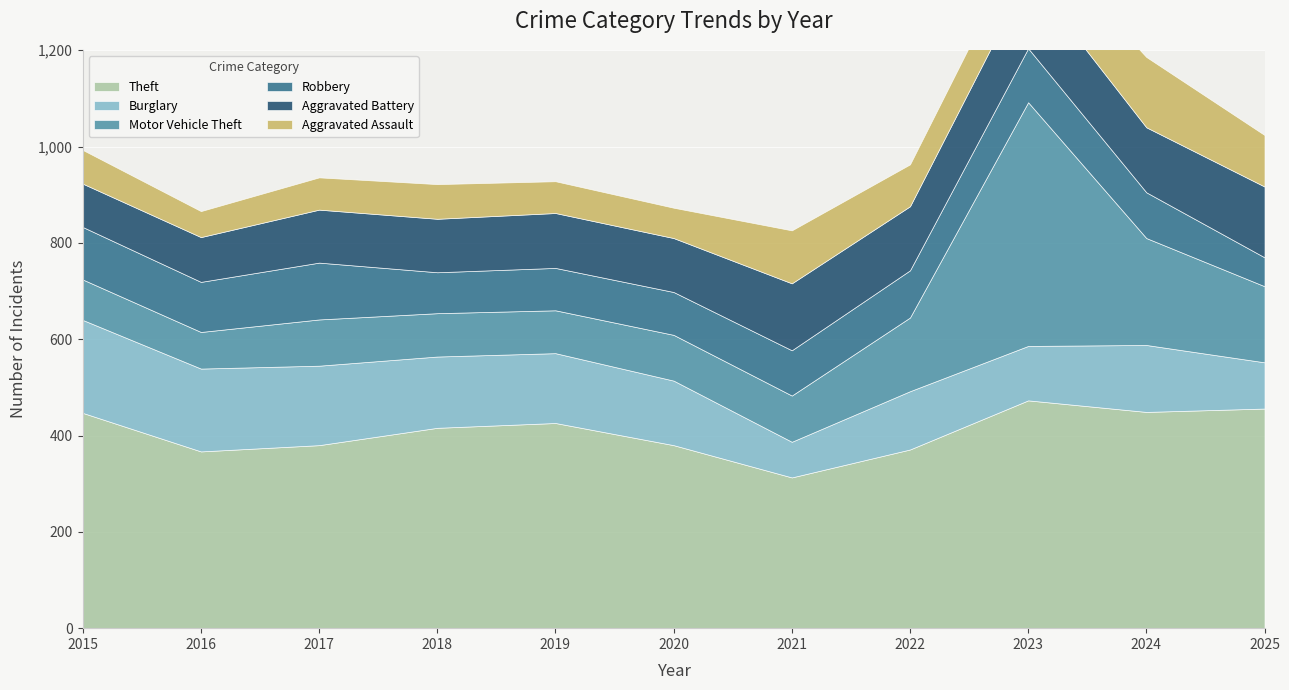

At which category does Aggravated Battery reach its first local peak?

2019